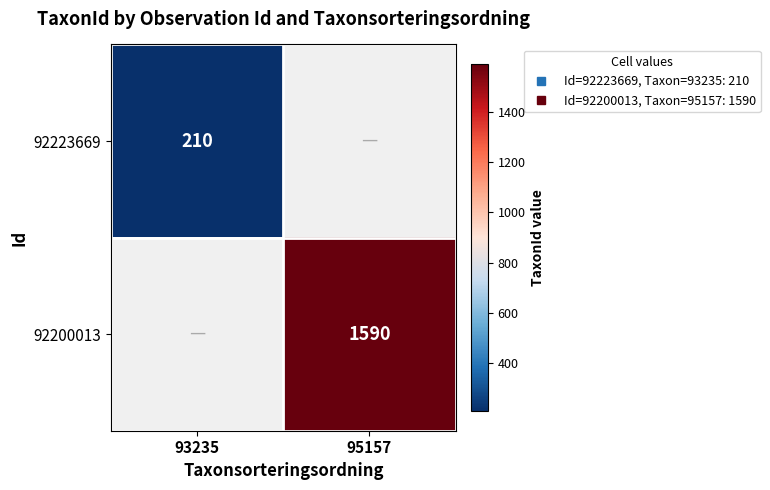

List the series in order of their peak value, highest first.

92200013, 92223669